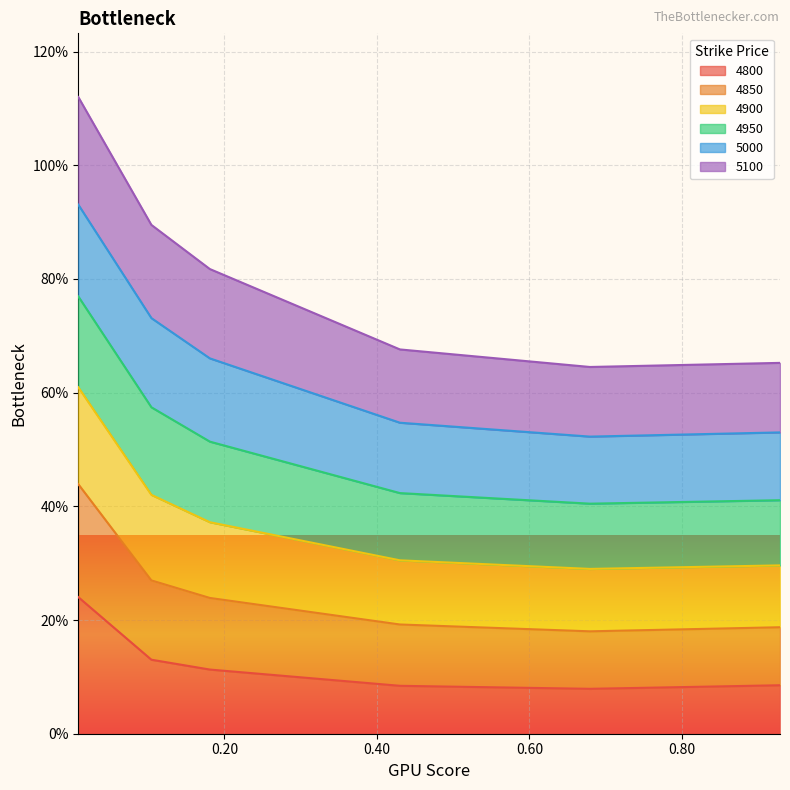

The value of 4850 at 0.9287671232876712 is 0.1. True or false?

False